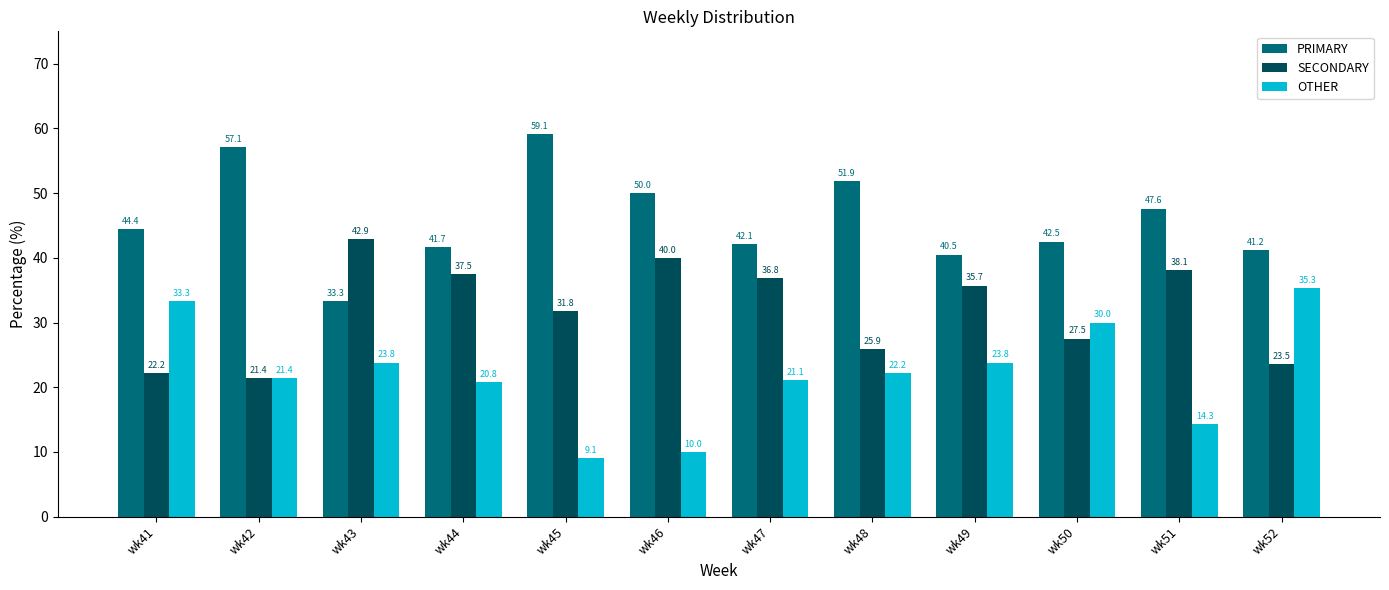

Reading left to right, transcribe all the data shown in this chart.

PRIMARY: 44.4	57.1	33.3	41.7	59.1	50.0	42.1	51.9	40.5	42.5	47.6	41.2
SECONDARY: 22.2	21.4	42.9	37.5	31.8	40.0	36.8	25.9	35.7	27.5	38.1	23.5
OTHER: 33.3	21.4	23.8	20.8	9.1	10.0	21.1	22.2	23.8	30.0	14.3	35.3